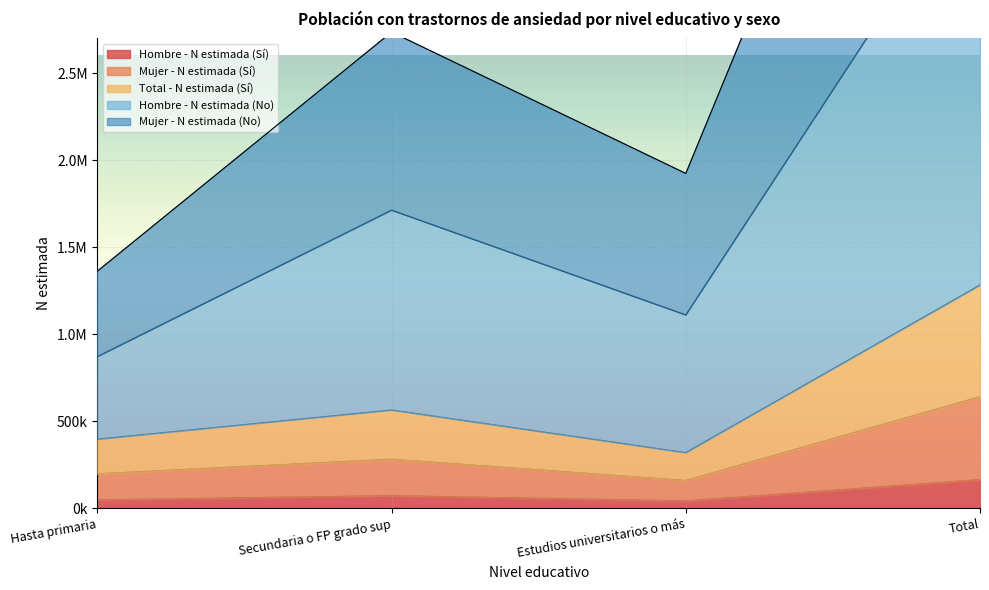

What is the sum of the Mujer - N estimada (No) values at Estudios universitarios o más and Total?

4808182